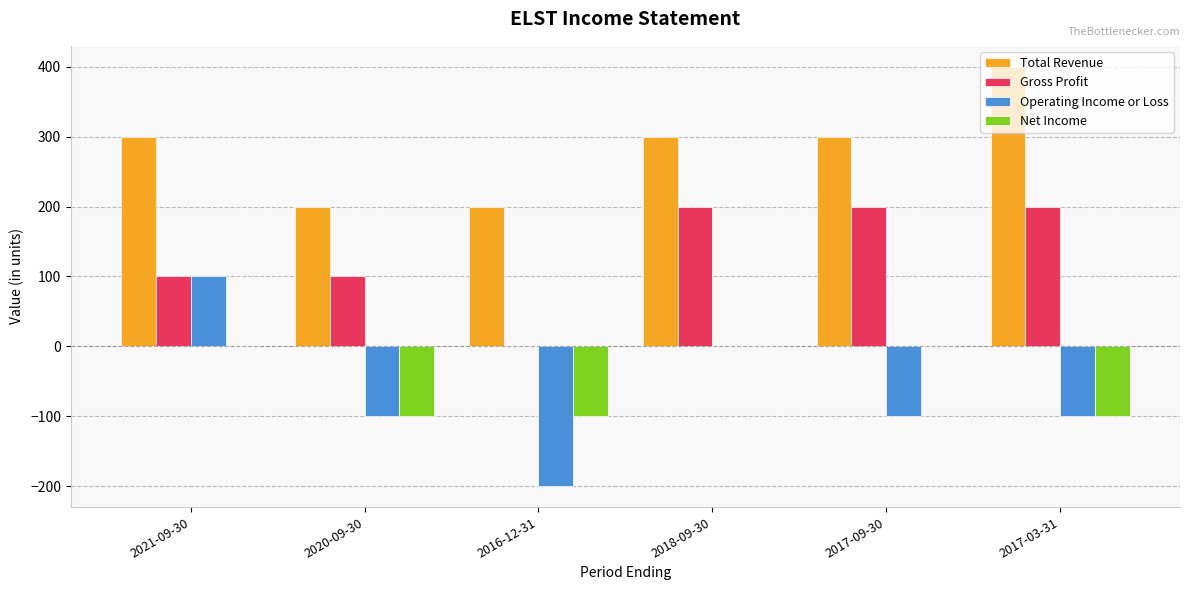

What are all the series names shown in the legend?

Total Revenue, Gross Profit, Operating Income or Loss, Net Income